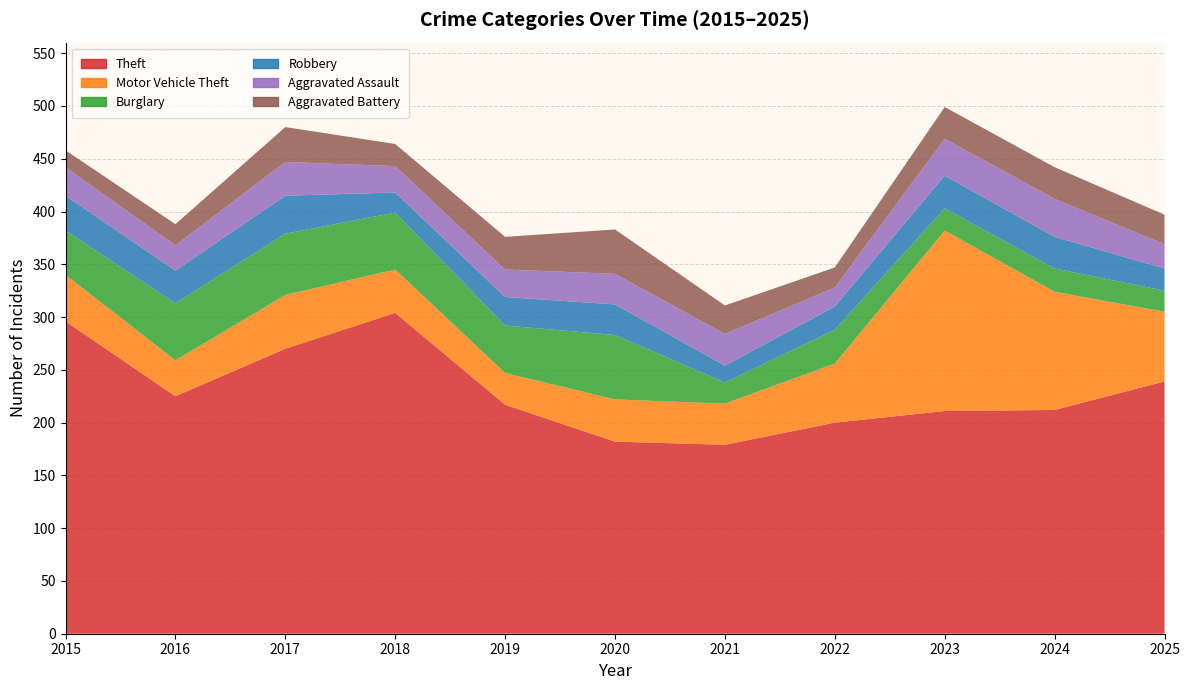

Reading left to right, extract all data points from this chart.

Theft: 2015=296	2016=225	2017=270	2018=304	2019=217	2020=182	2021=179	2022=200	2023=211	2024=212	2025=239
Motor Vehicle Theft: 2015=44	2016=34	2017=51	2018=41	2019=30	2020=40	2021=39	2022=56	2023=171	2024=112	2025=66
Burglary: 2015=42	2016=54	2017=58	2018=54	2019=45	2020=61	2021=20	2022=32	2023=21	2024=22	2025=20
Robbery: 2015=33	2016=31	2017=36	2018=19	2019=27	2020=29	2021=16	2022=22	2023=31	2024=30	2025=21
Aggravated Assault: 2015=27	2016=24	2017=32	2018=25	2019=26	2020=29	2021=30	2022=18	2023=35	2024=36	2025=23
Aggravated Battery: 2015=16	2016=20	2017=33	2018=21	2019=31	2020=42	2021=27	2022=19	2023=30	2024=30	2025=28